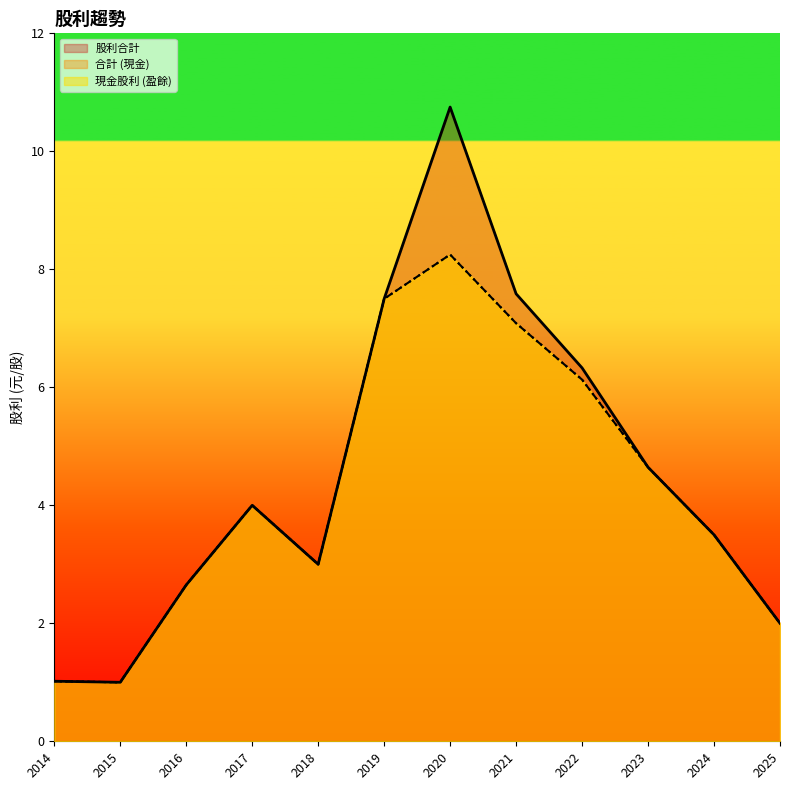

Which series has the largest total across all categories?

股利合計